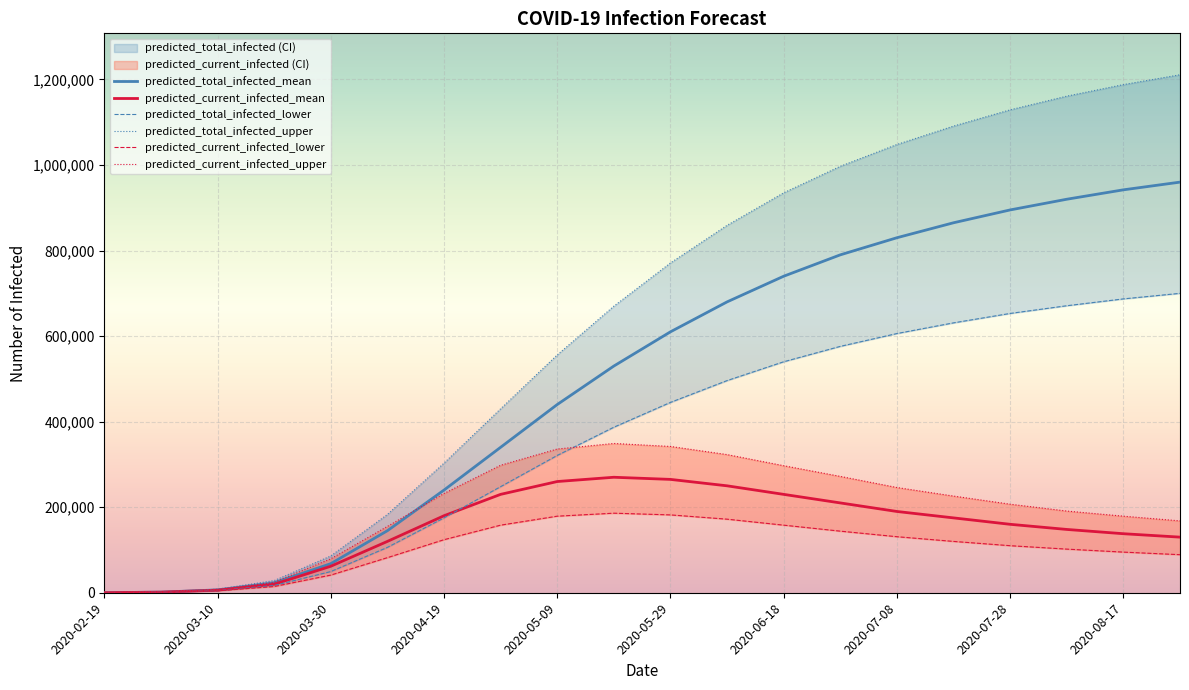

What is the value of the predicted_current_infected_lower point at the 19th from the left?

95000